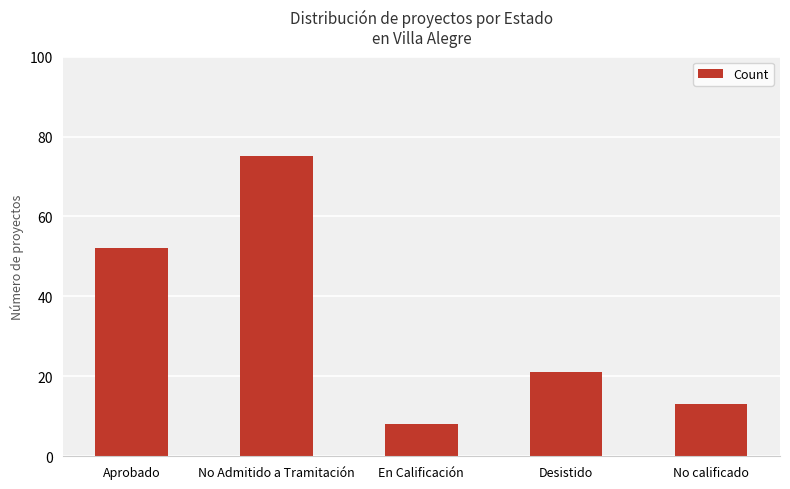

Reading left to right, transcribe all the data shown in this chart.

Aprobado=52	No Admitido a Tramitación=75	En Calificación=8	Desistido=21	No calificado=13